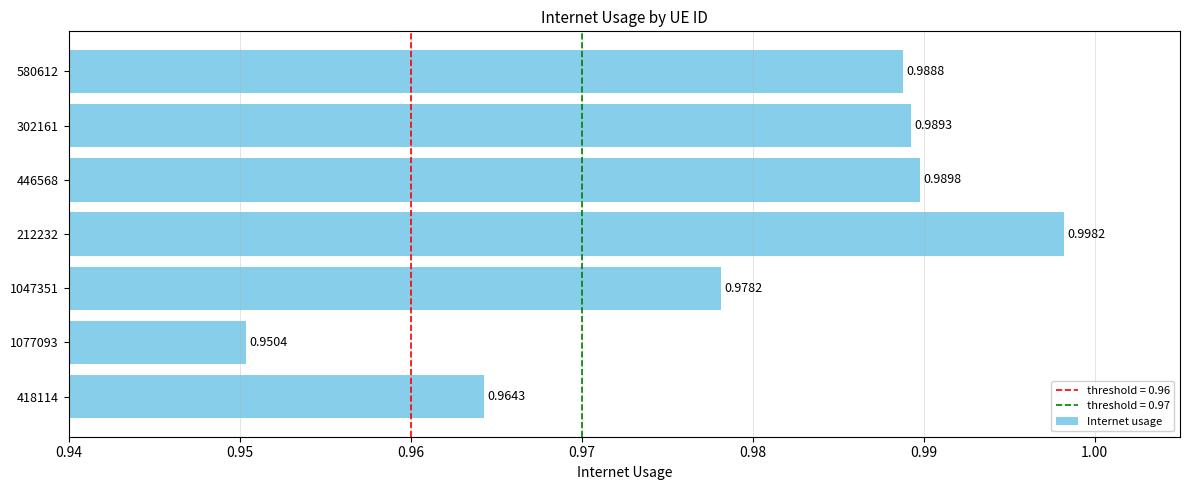

Rank the categories by value from lowest to highest.

1077093, 418114, 1047351, 580612, 302161, 446568, 212232